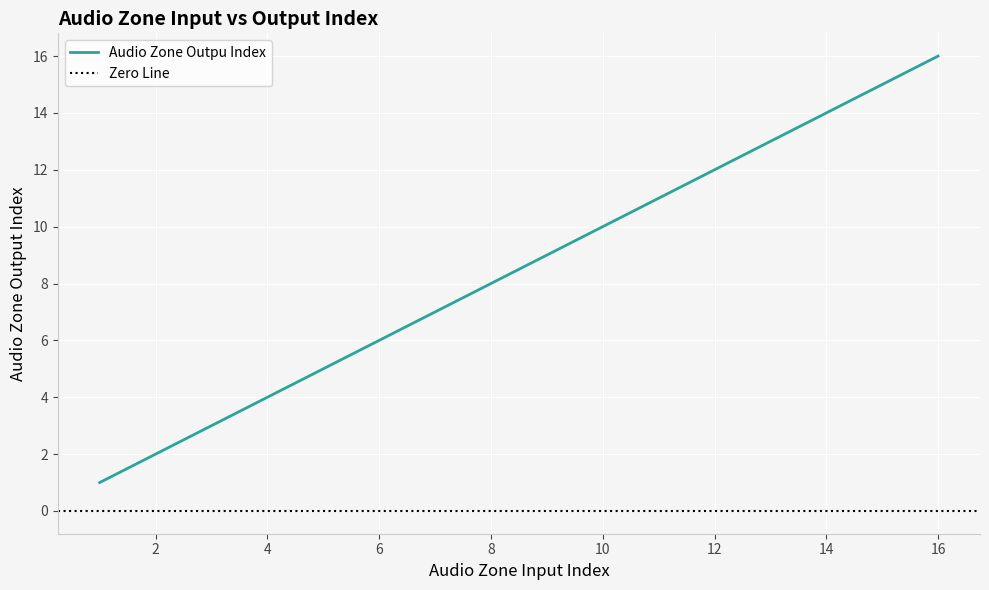

What is the difference between the values at 6.0 and 11.0?

5